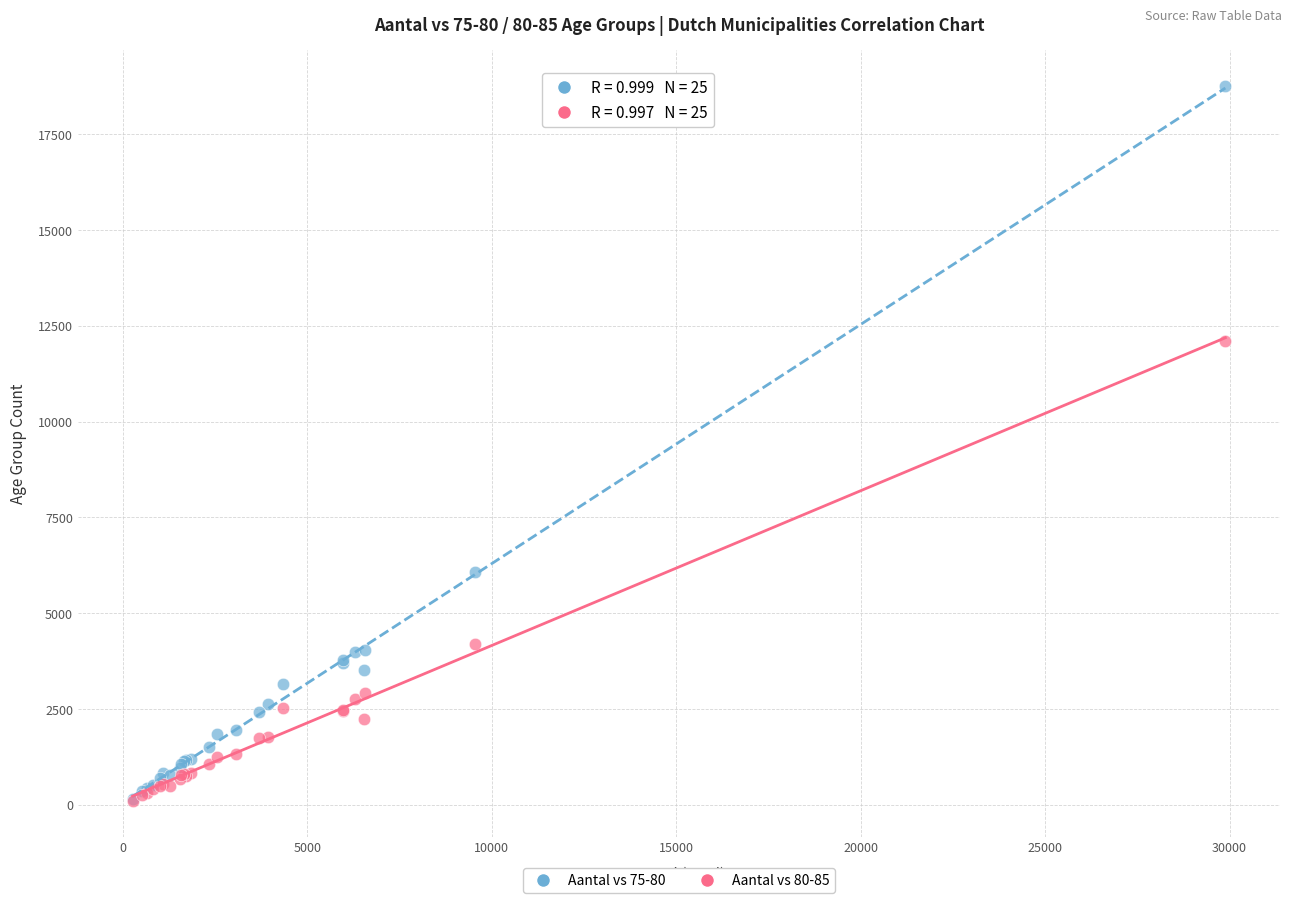

Across all series, what Y value is closest to 9432?

12105